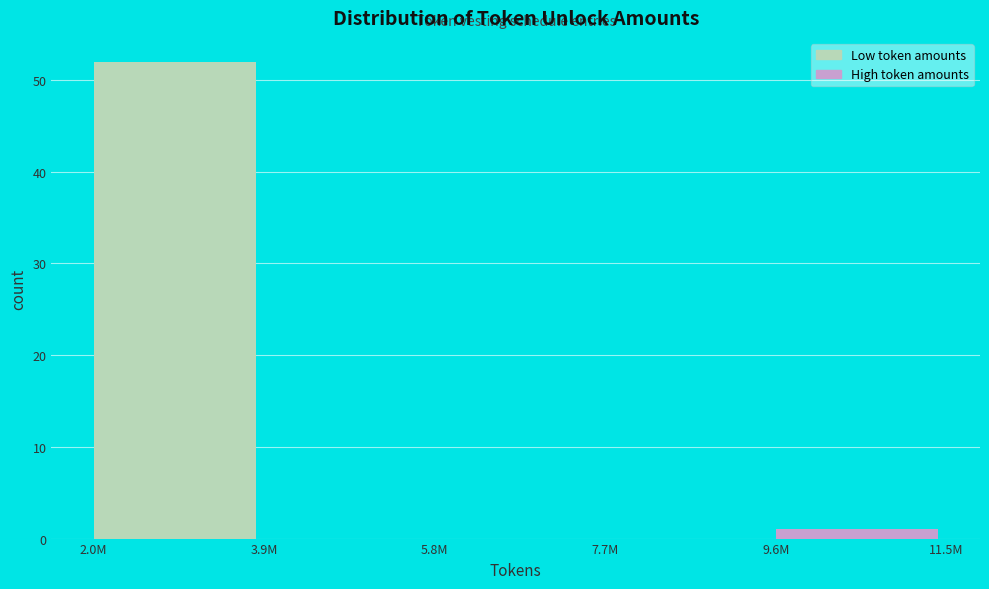

Reading left to right, extract all data points from this chart.

2.0M=52	3.9M=0	5.8M=0	7.7M=0	9.6M=1